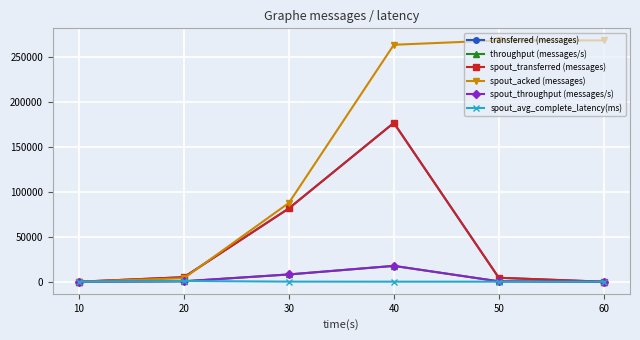

List the labels in order of spout_acked (messages) value, smallest first.

10, 20, 30, 40, 50, 60